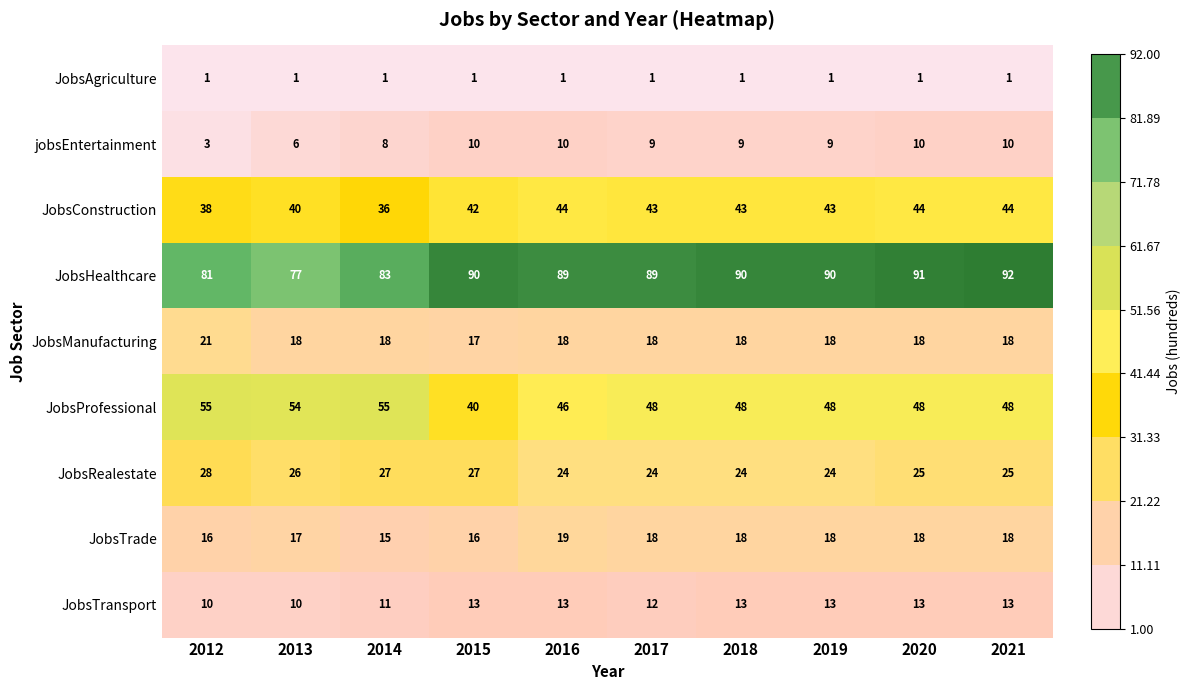

List the series in order of their peak value, lowest first.

JobsAgriculture, jobsEntertainment, JobsTransport, JobsTrade, JobsManufacturing, JobsRealestate, JobsConstruction, JobsProfessional, JobsHealthcare